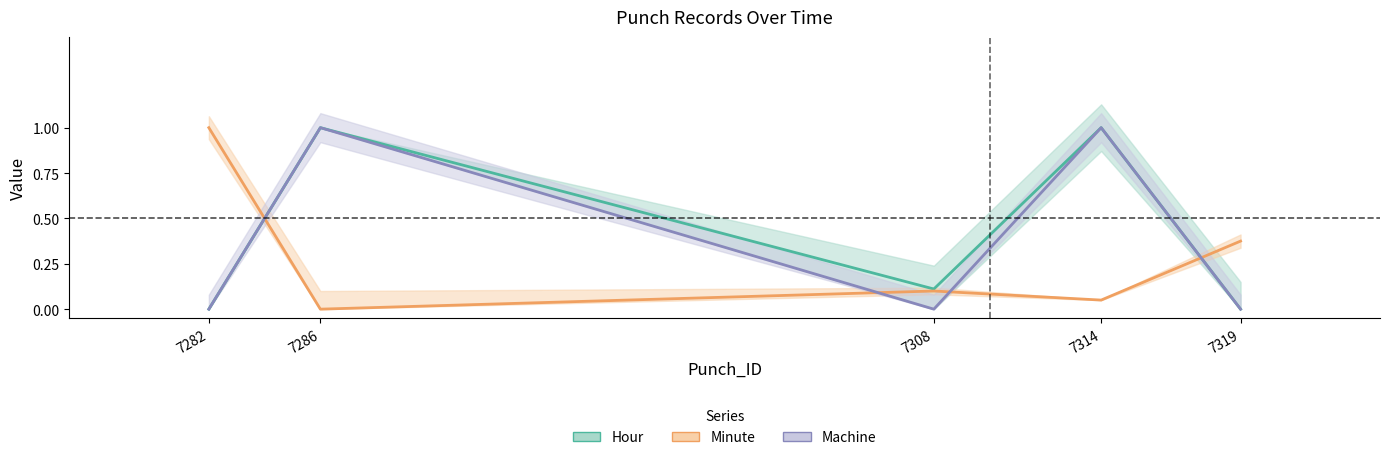

At which label does Machine reach its minimum?

7282